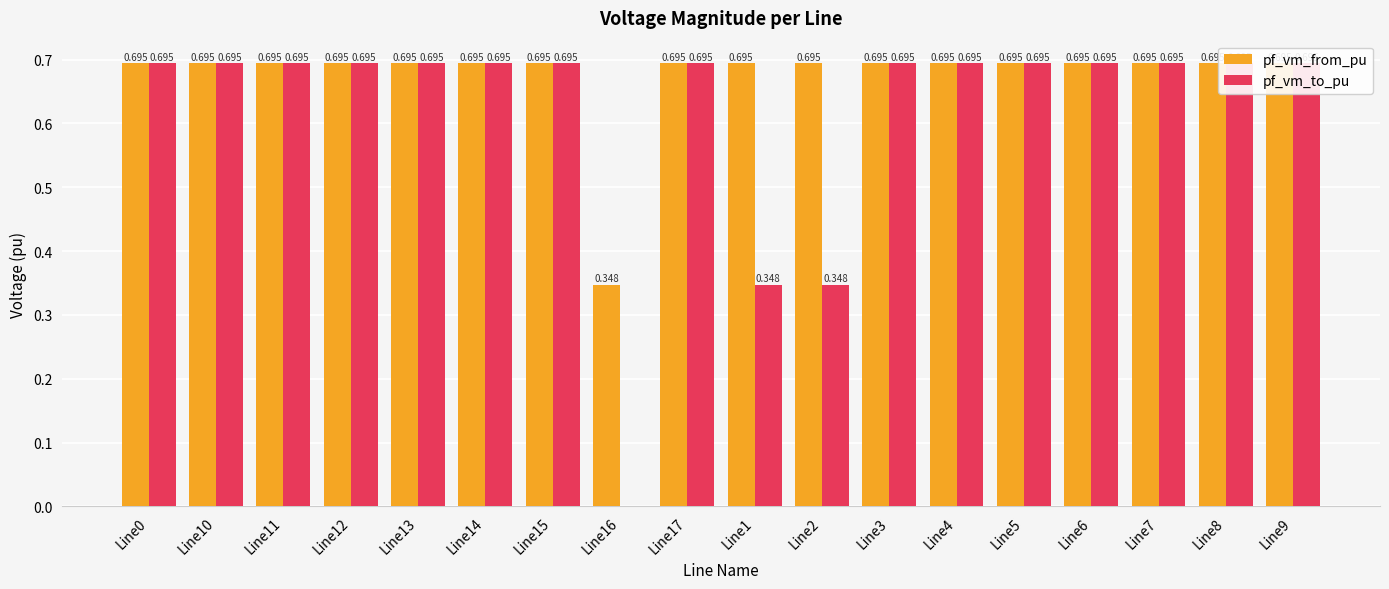

Is the value of pf_vm_from_pu at Line6 greater than the value of pf_vm_to_pu at Line2?

Yes